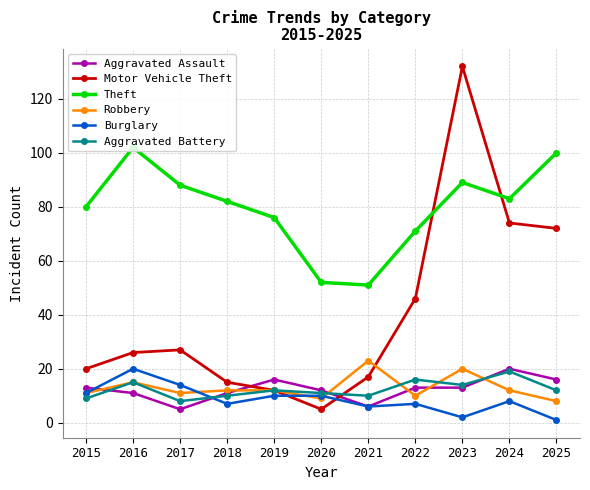

Reading right to left, transcribe all the data shown in this chart.

Aggravated Assault: 2025=16	2024=20	2023=13	2022=13	2021=6	2020=12	2019=16	2018=11	2017=5	2016=11	2015=13
Motor Vehicle Theft: 2025=72	2024=74	2023=132	2022=46	2021=17	2020=5	2019=12	2018=15	2017=27	2016=26	2015=20
Theft: 2025=100	2024=83	2023=89	2022=71	2021=51	2020=52	2019=76	2018=82	2017=88	2016=102	2015=80
Robbery: 2025=8	2024=12	2023=20	2022=10	2021=23	2020=9	2019=12	2018=12	2017=11	2016=15	2015=11
Burglary: 2025=1	2024=8	2023=2	2022=7	2021=6	2020=10	2019=10	2018=7	2017=14	2016=20	2015=11
Aggravated Battery: 2025=12	2024=19	2023=14	2022=16	2021=10	2020=11	2019=12	2018=10	2017=8	2016=15	2015=9